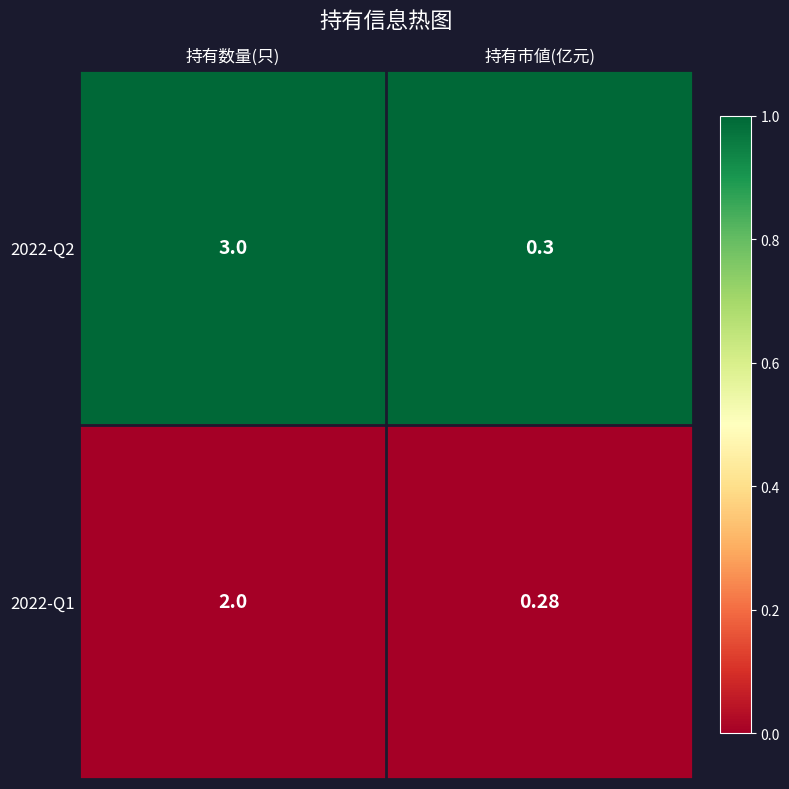

Which category has the lowest value across all series?

持有市値(亿元)